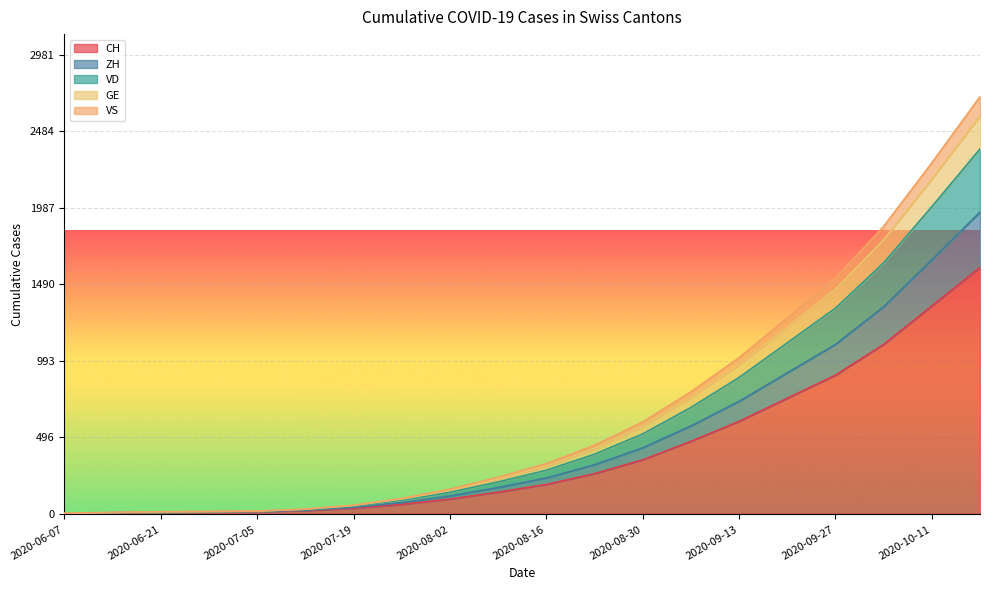

True or false: GE has a value of 255 at 2020-09-20.

False